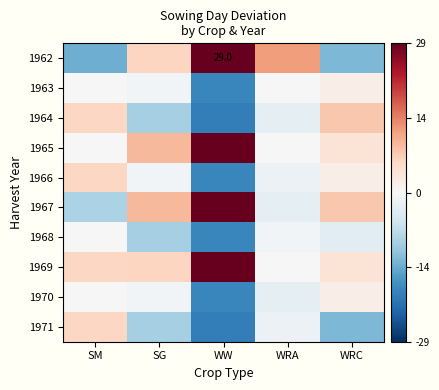

True or false: 1964 has a value of -9.7 at SG.

True